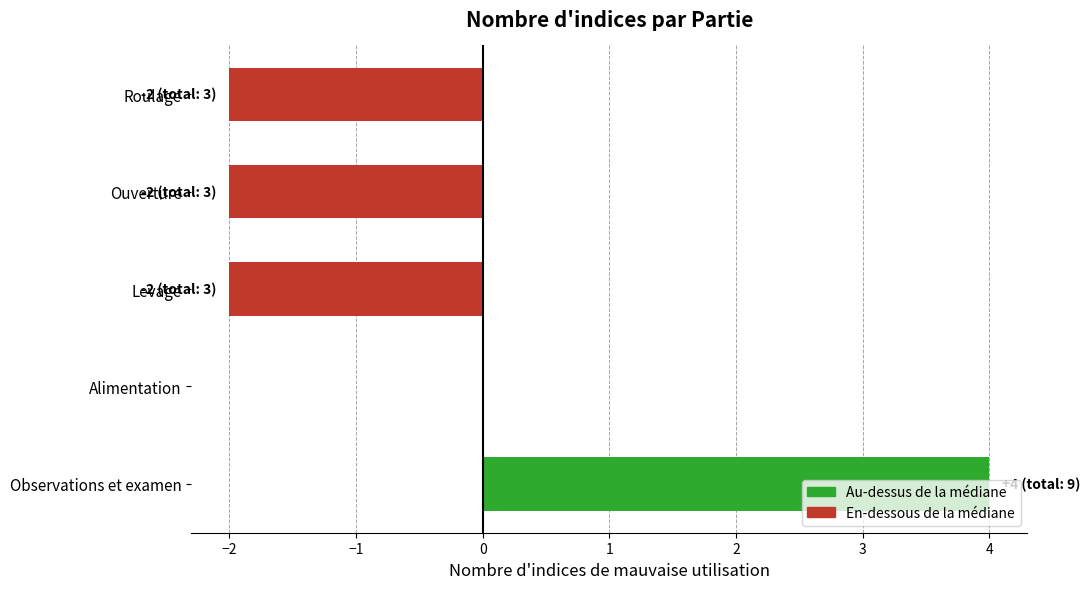

How many values are between -2 and 0?

4